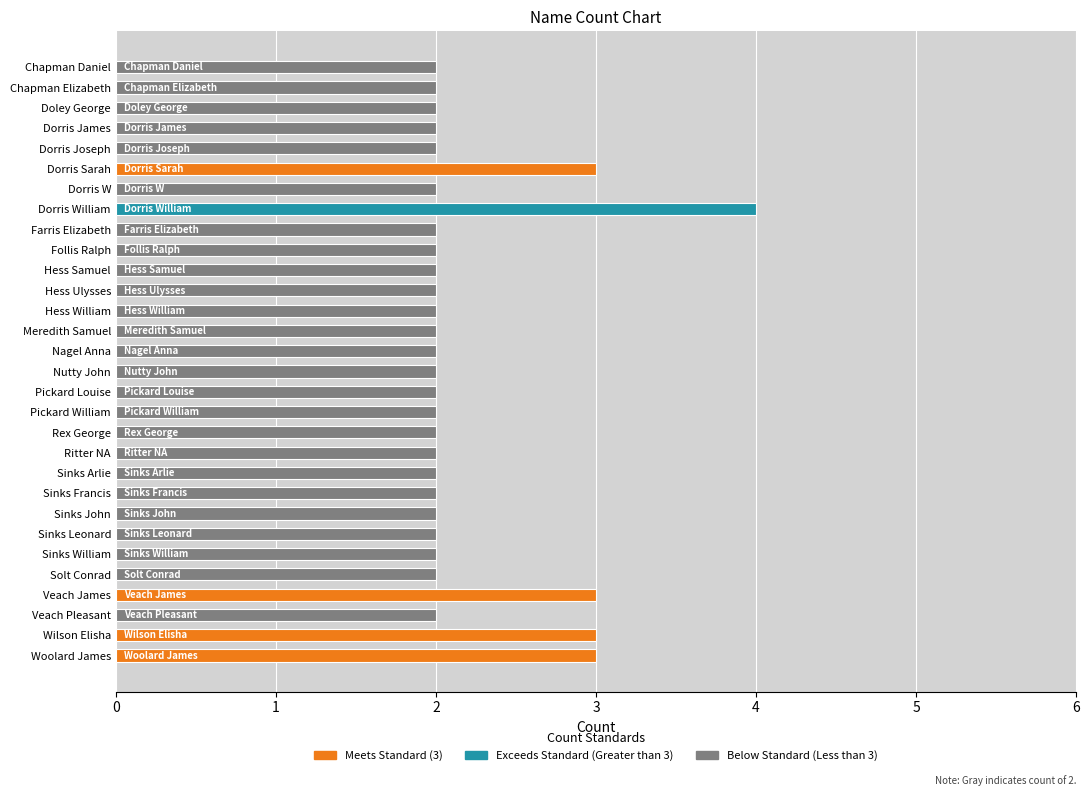

How many bars are there in total?

30